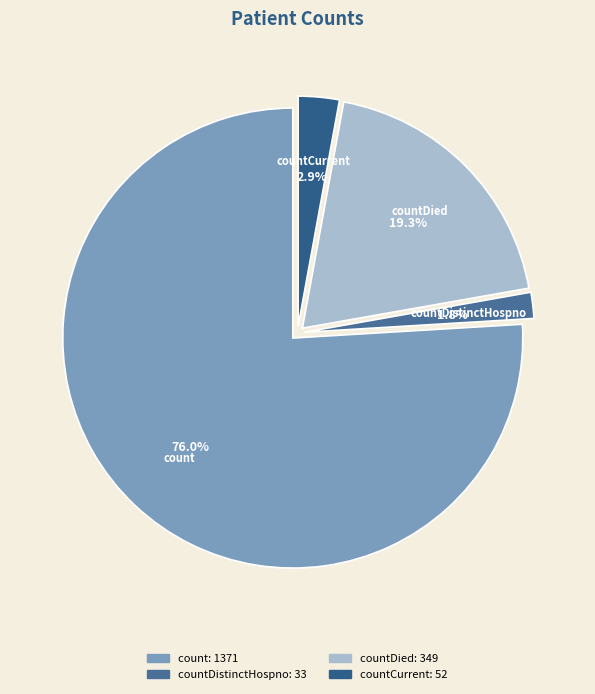

True or false: countCurrent accounts for 16% of the total.

False